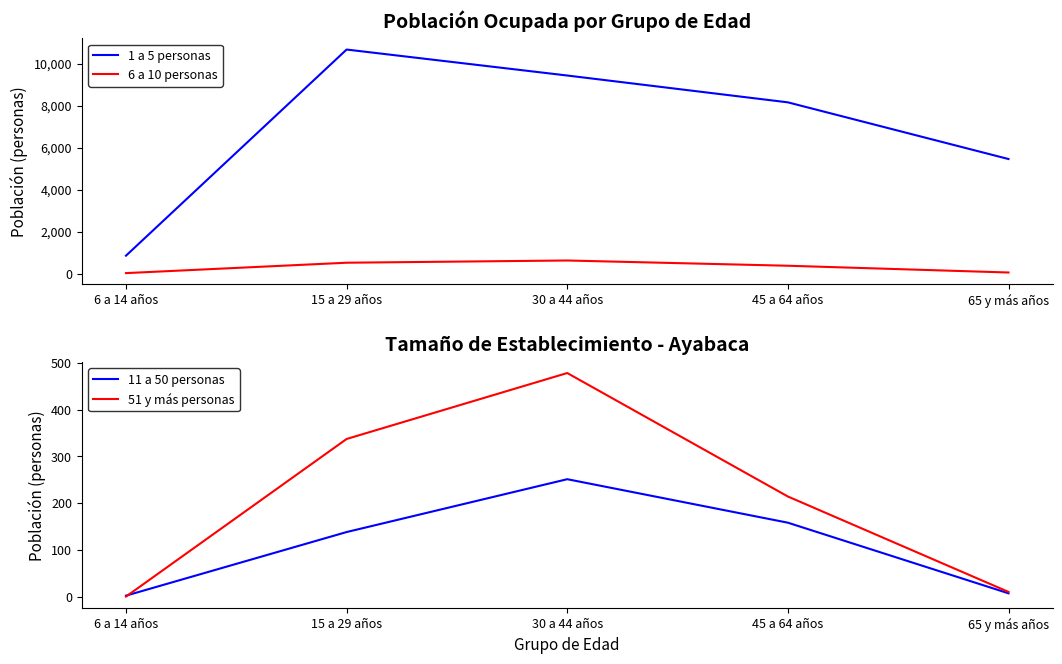

True or false: 51 y más personas and 6 a 10 personas intersect in this chart.

False